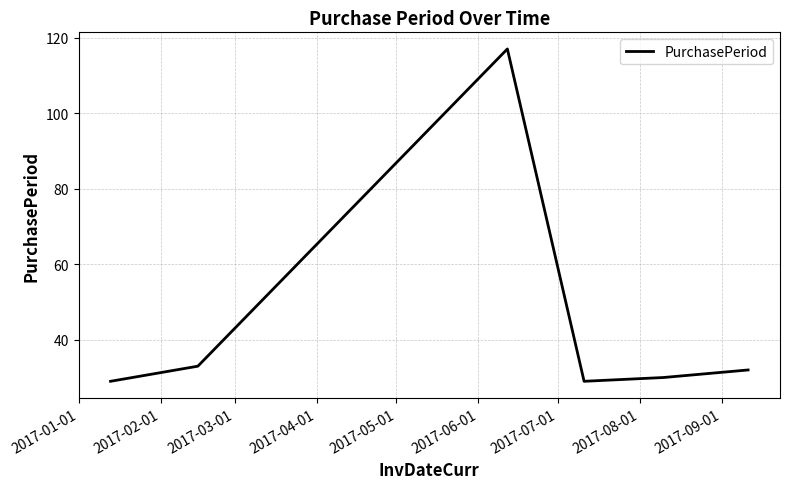

What is the difference between the maximum and minimum values?

88